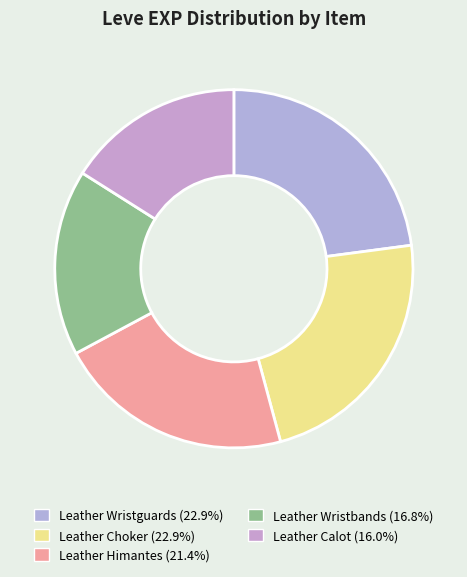

Which slice is the largest?

Leather Wristguards